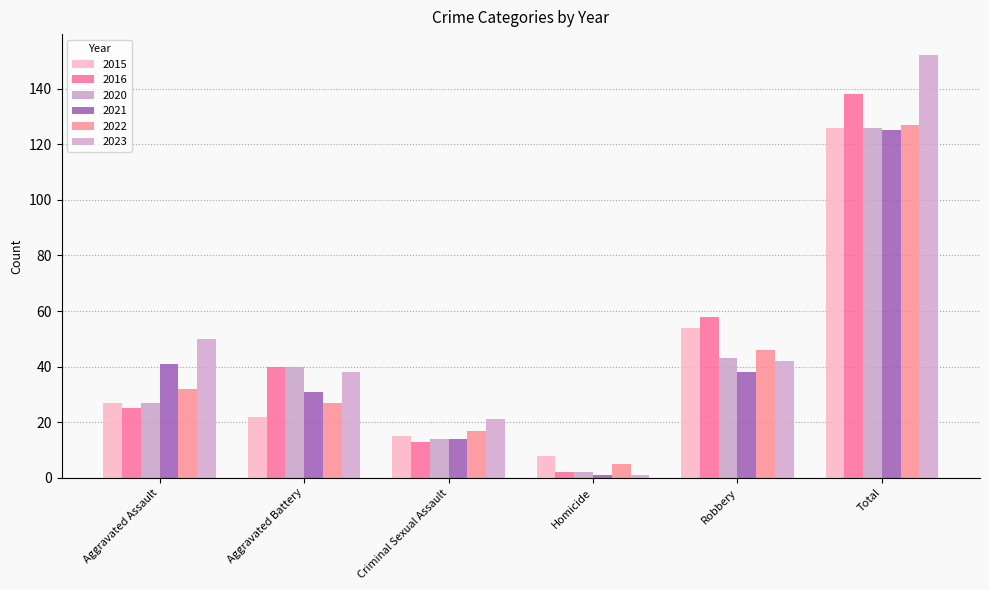

Read the 2023 value at Aggravated Assault, to the nearest 5.

50